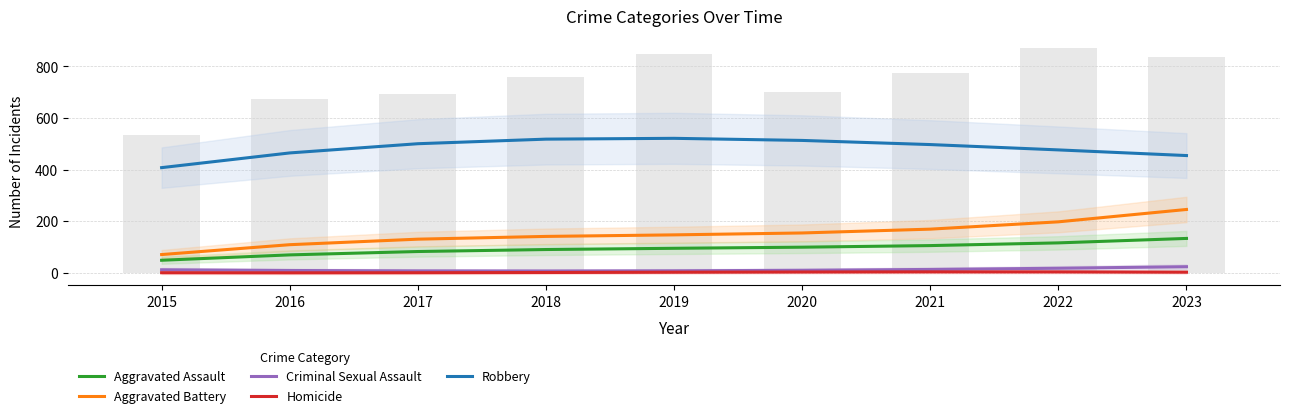

Between 2022 and 2023, which is larger?

2023